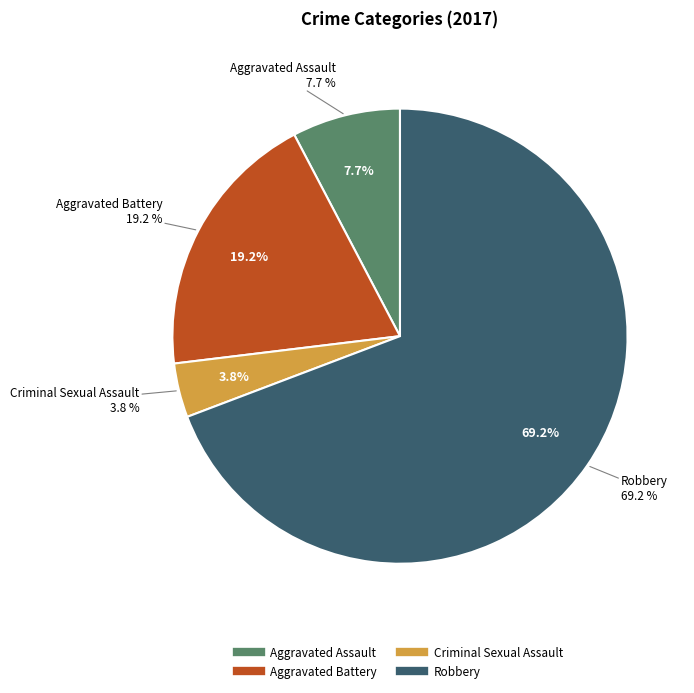

To the nearest percent, what is the difference between the Robbery and Criminal Sexual Assault slice percentages?

65%